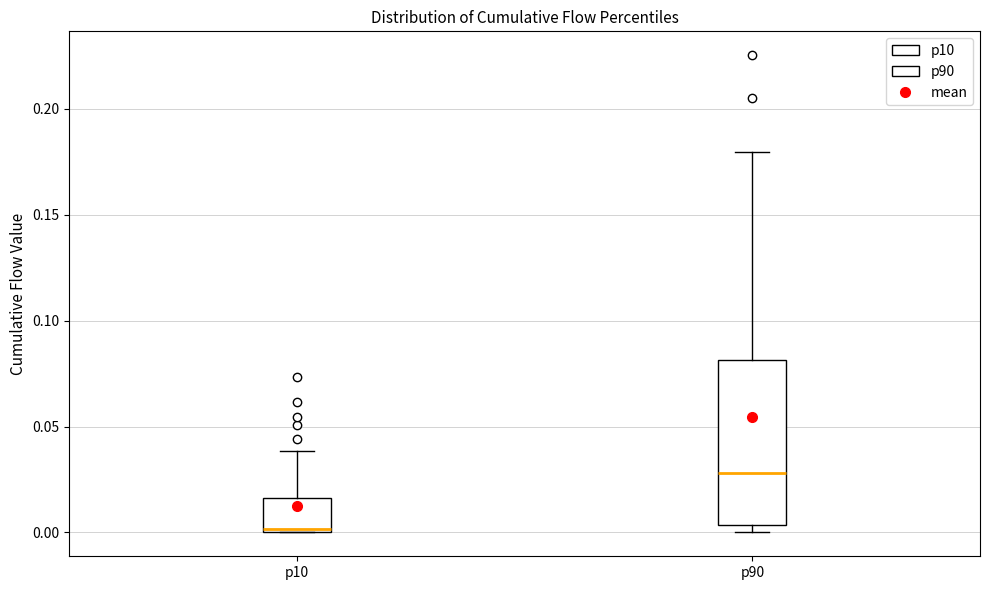

Reading left to right, read every box against the y-axis: the position of its median line, the range the box covers, and the ends of its whiskers. The values are not printed on the chart, so give them approximately, as read against the axis.

p10: median 0.000 (just above the box's lower edge), box 0.000 to 0.015, whiskers 0.000 to 0.040
p90: median 0.030, box 0.005 to 0.080, whiskers 0.000 to 0.180